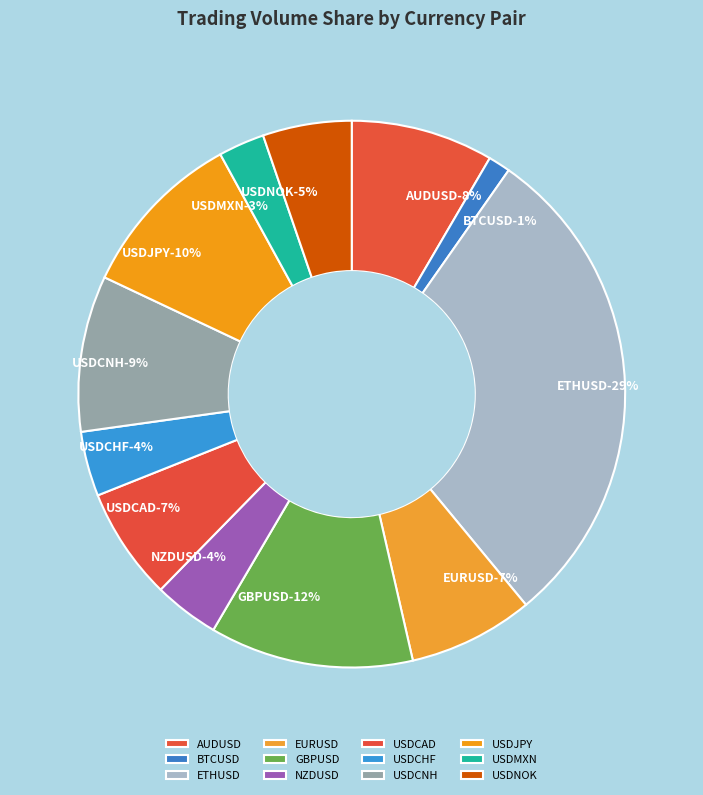

Between USDCHF and USDMXN, which is larger?

USDCHF